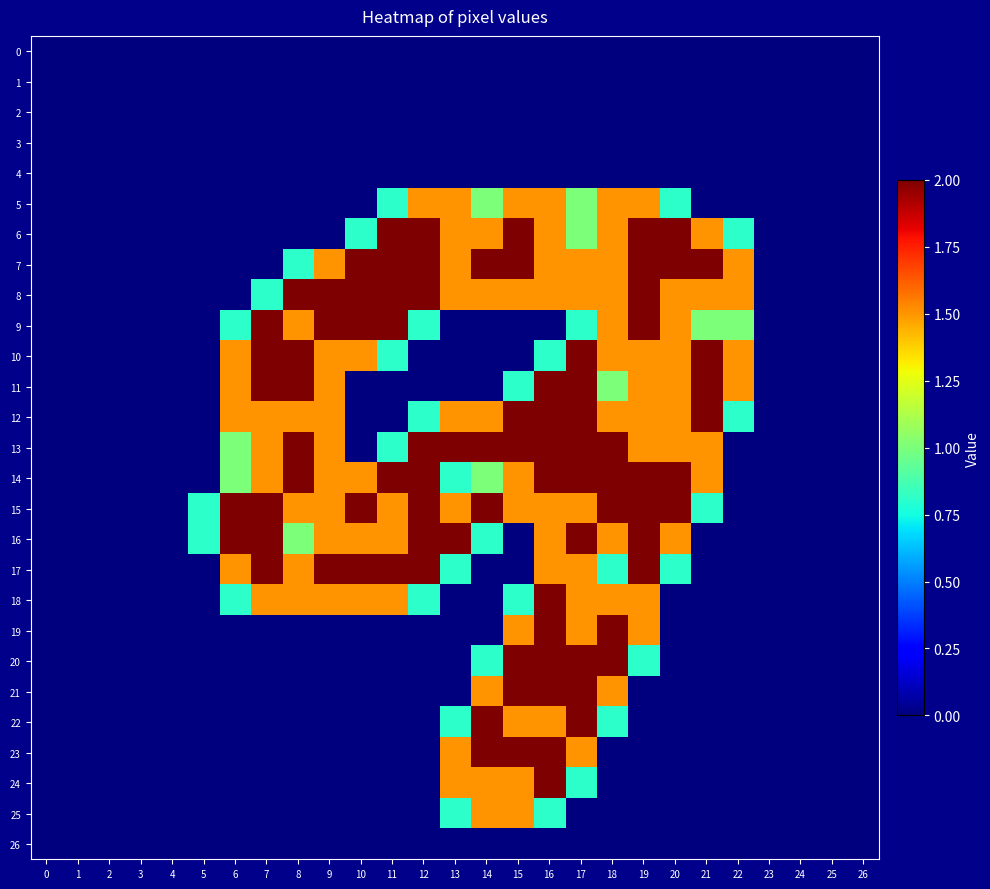

Which series has the largest range (max minus min)?

6